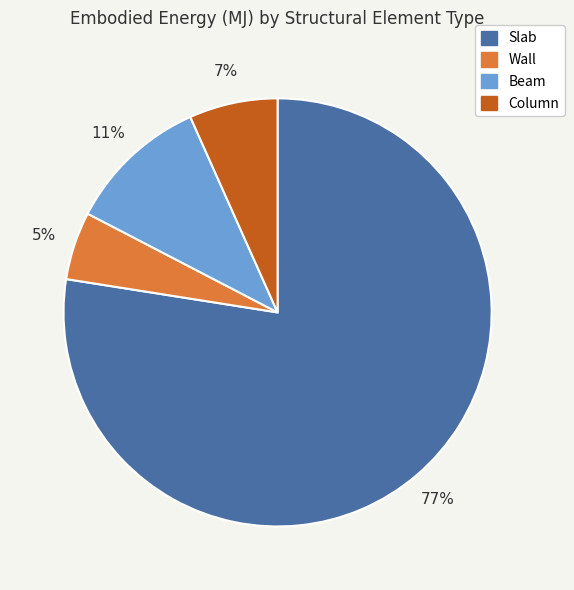

True or false: Wall accounts for 5% of the total.

True